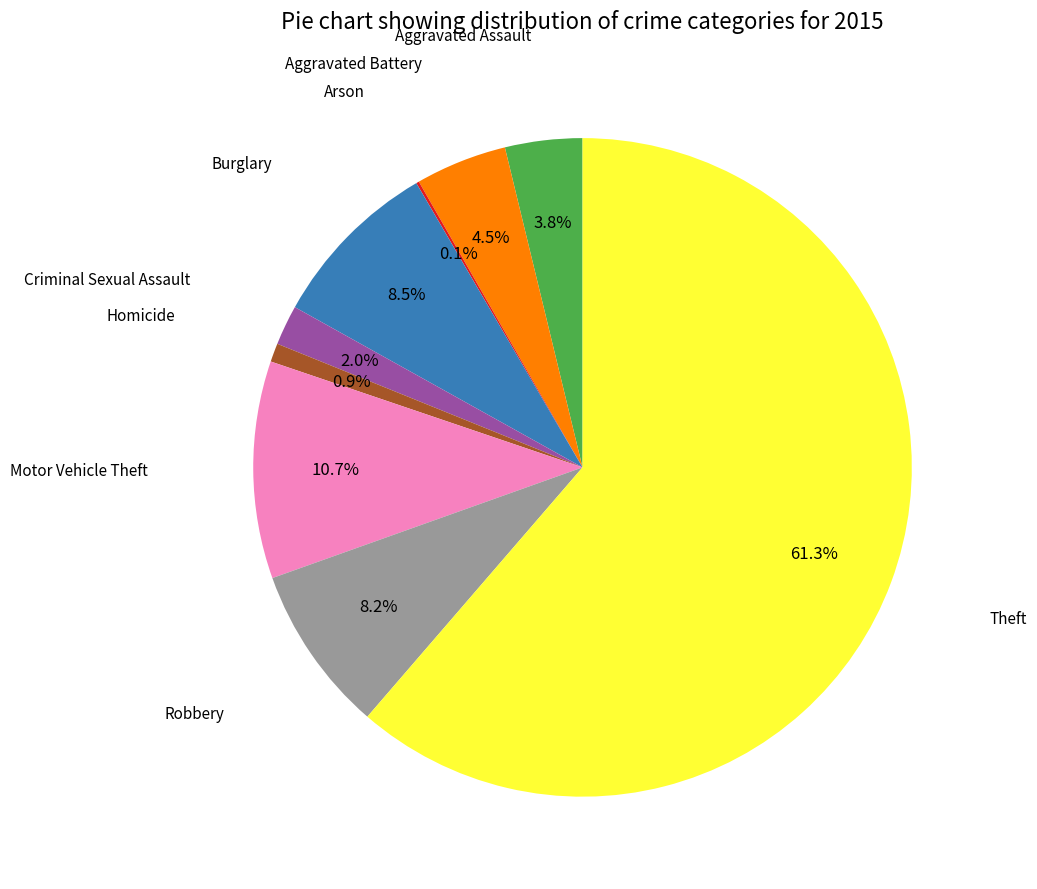

Is there any slice that represents more than half of the pie?

Yes